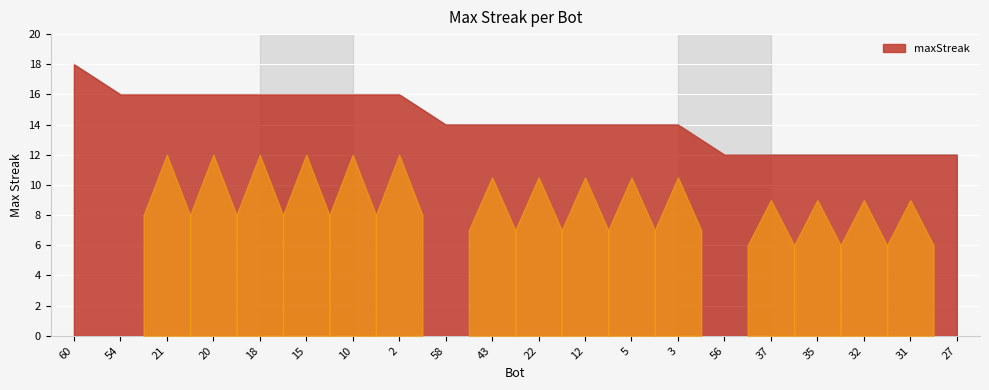

What is the change in value from 18 to 37?

-4